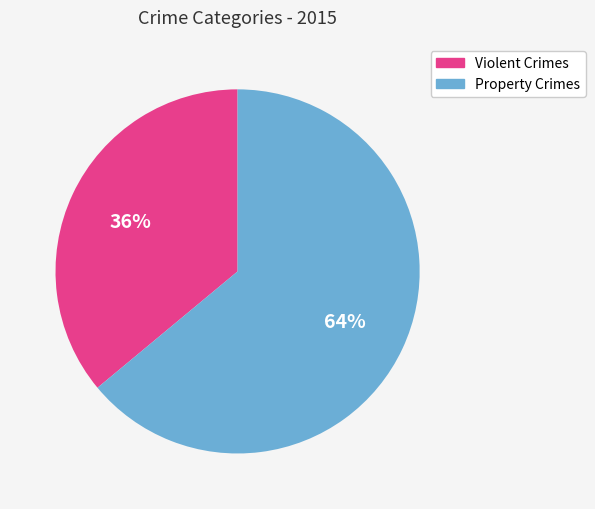

Does any single category account for the majority?

Yes